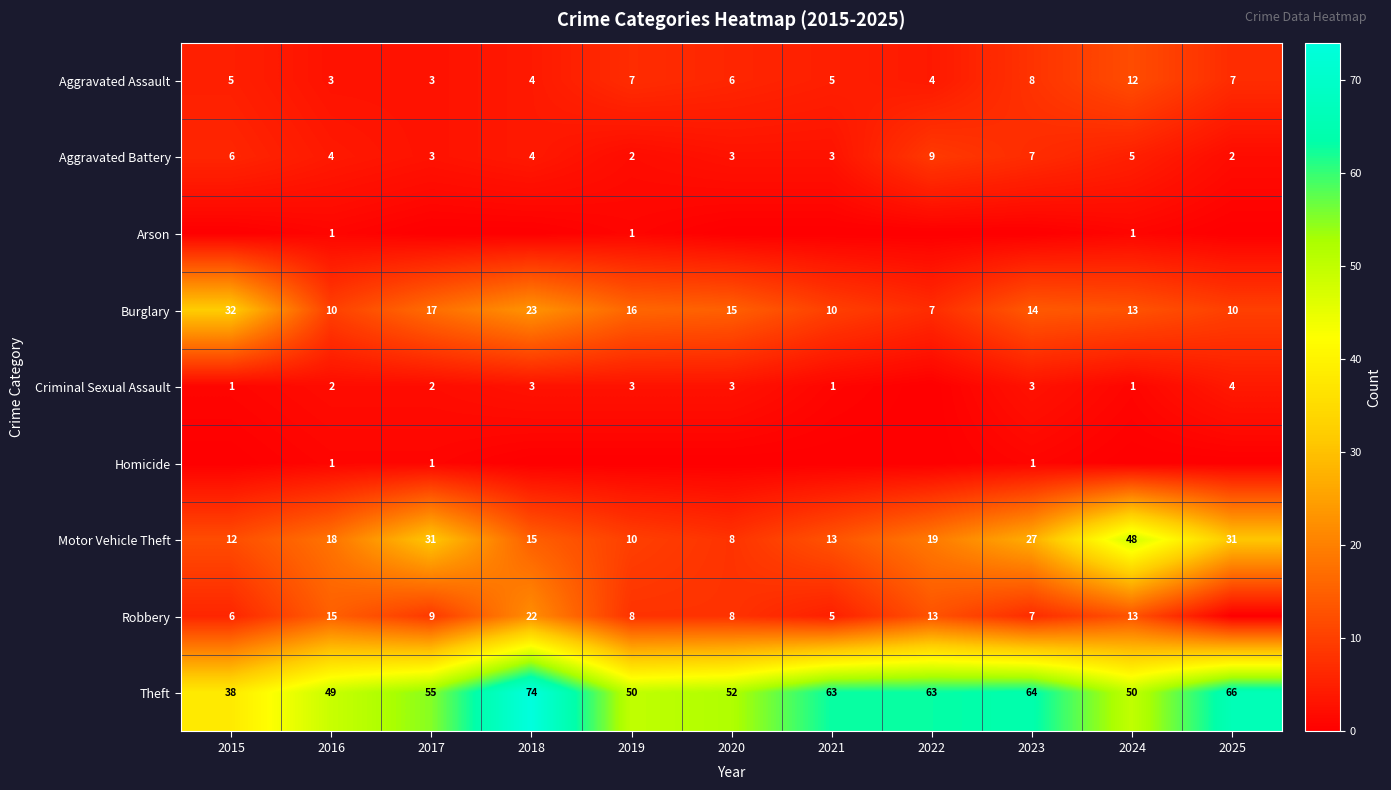

What is the total value across all series at 2018?

145